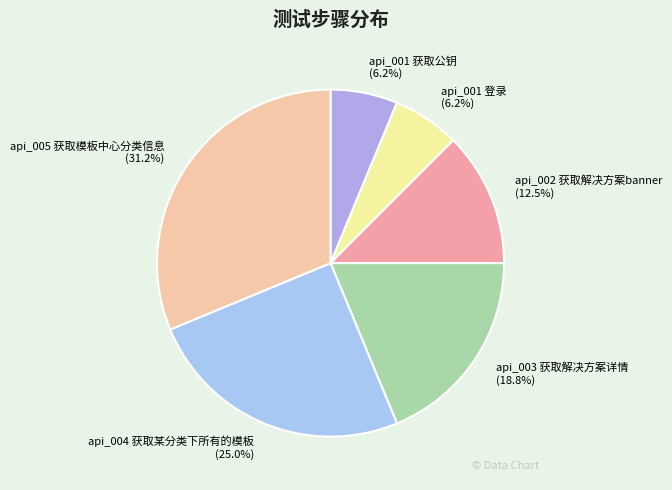

How many segments does this pie chart have?

6